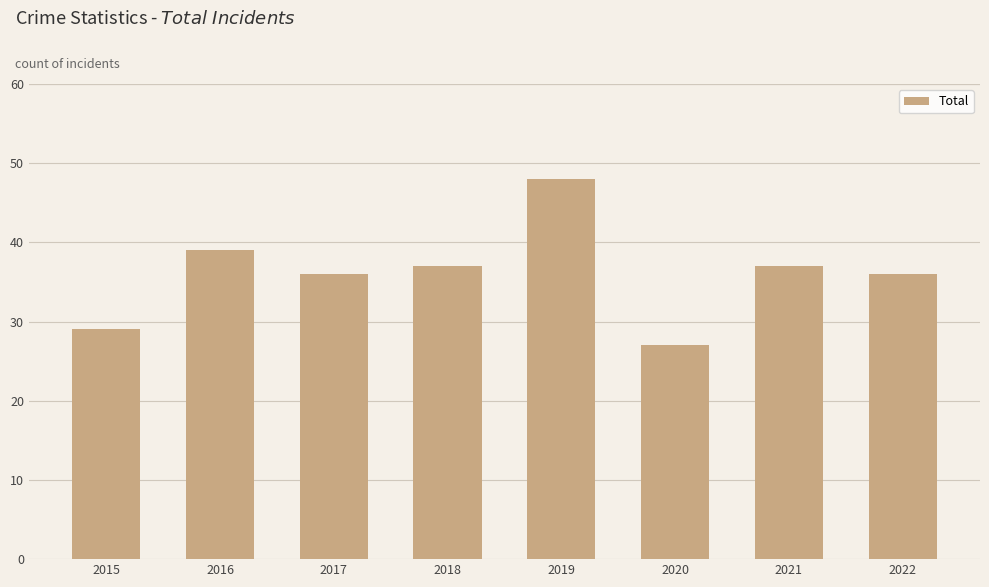

Are the bars grouped side by side (vs. stacked)?

No